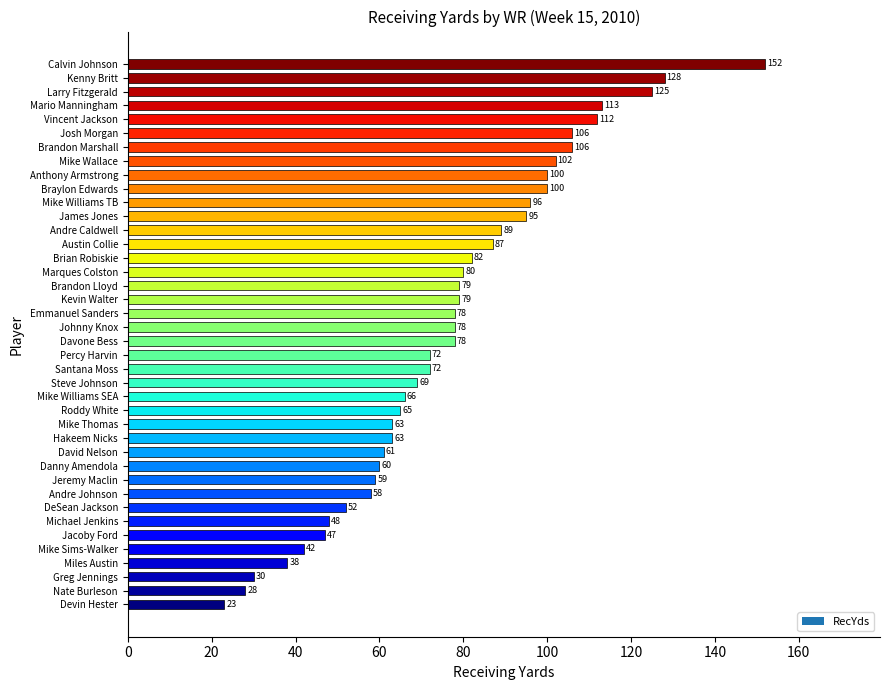

How many bars are there in total?

40